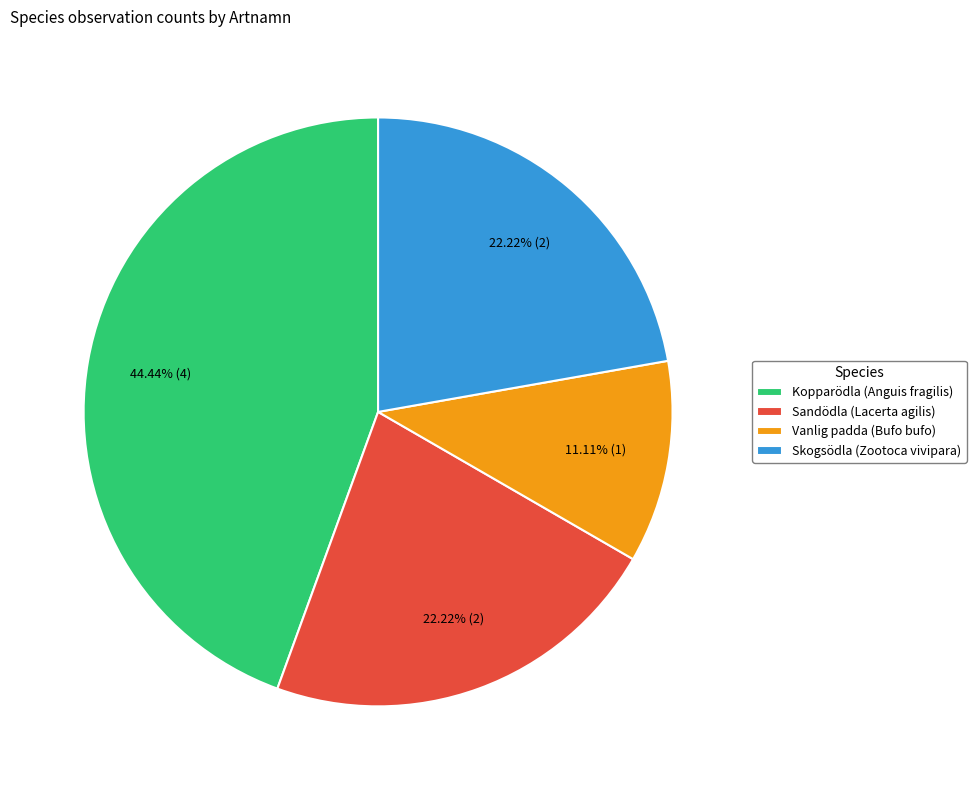

What percentage is NOT represented by Kopparödla (Anguis fragilis)?

55.6%